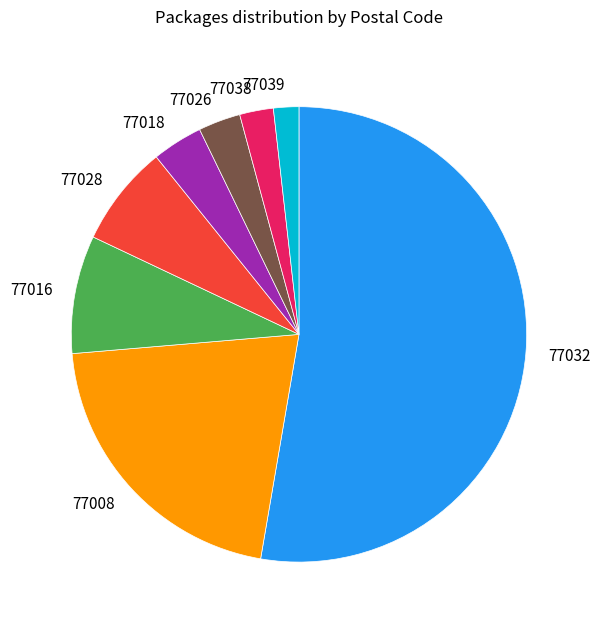

Is it true that 77038 is 2% of the pie?

True